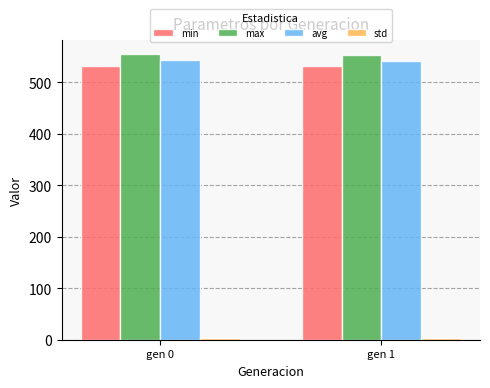

What is the sum of all min values?

1065.1